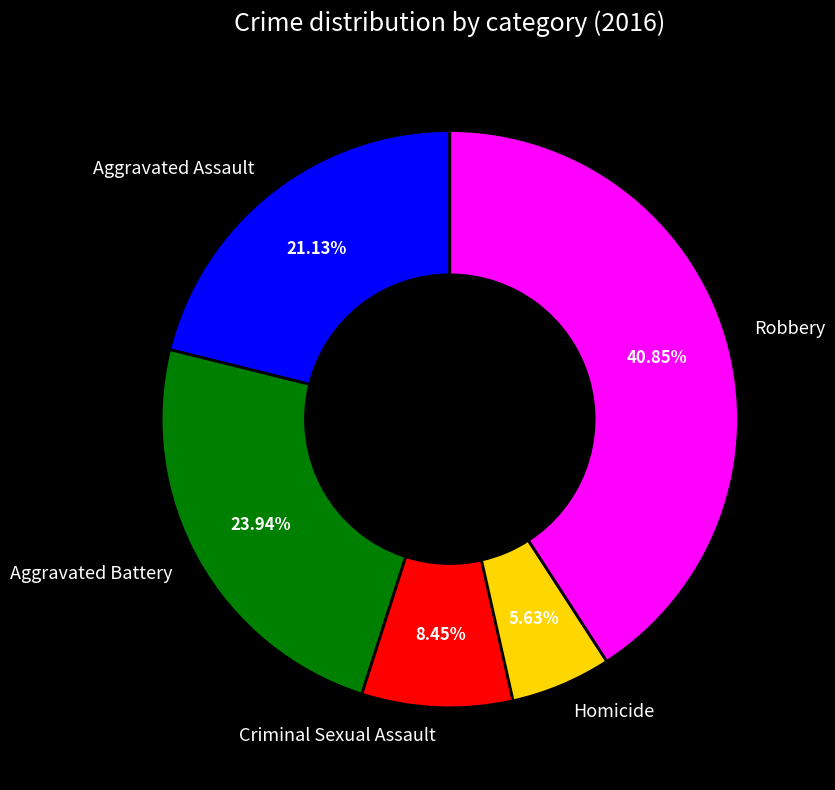

Between Aggravated Assault and Aggravated Battery, which is larger?

Aggravated Battery